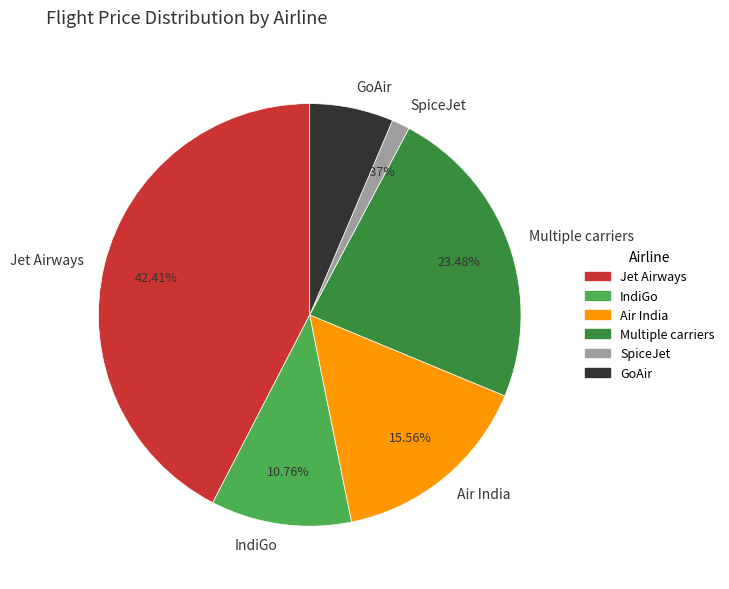

Is there any slice that represents more than half of the pie?

No